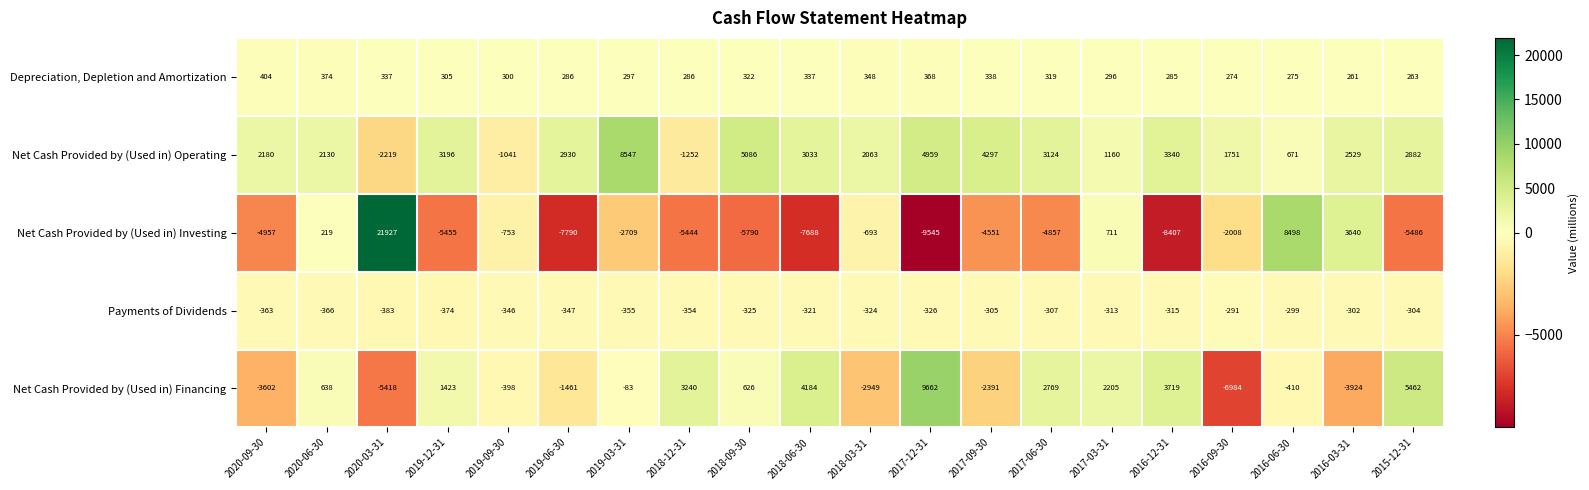

The Payments of Dividends series shows -355 at 2019-03-31. True or false?

True